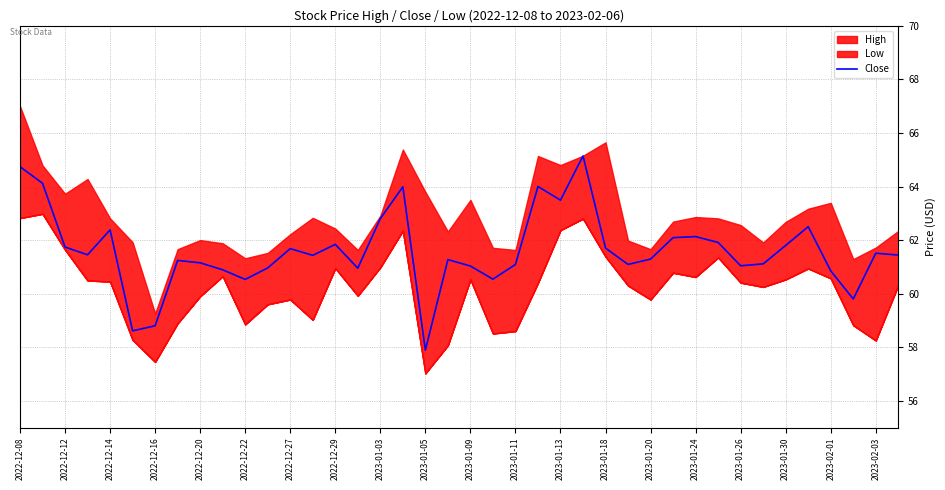

What is the approximate value at 2022-12-29?

61.8